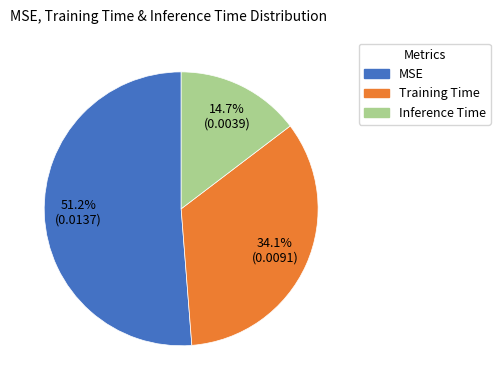

Rank the categories by value from lowest to highest.

Inference Time, Training Time, MSE